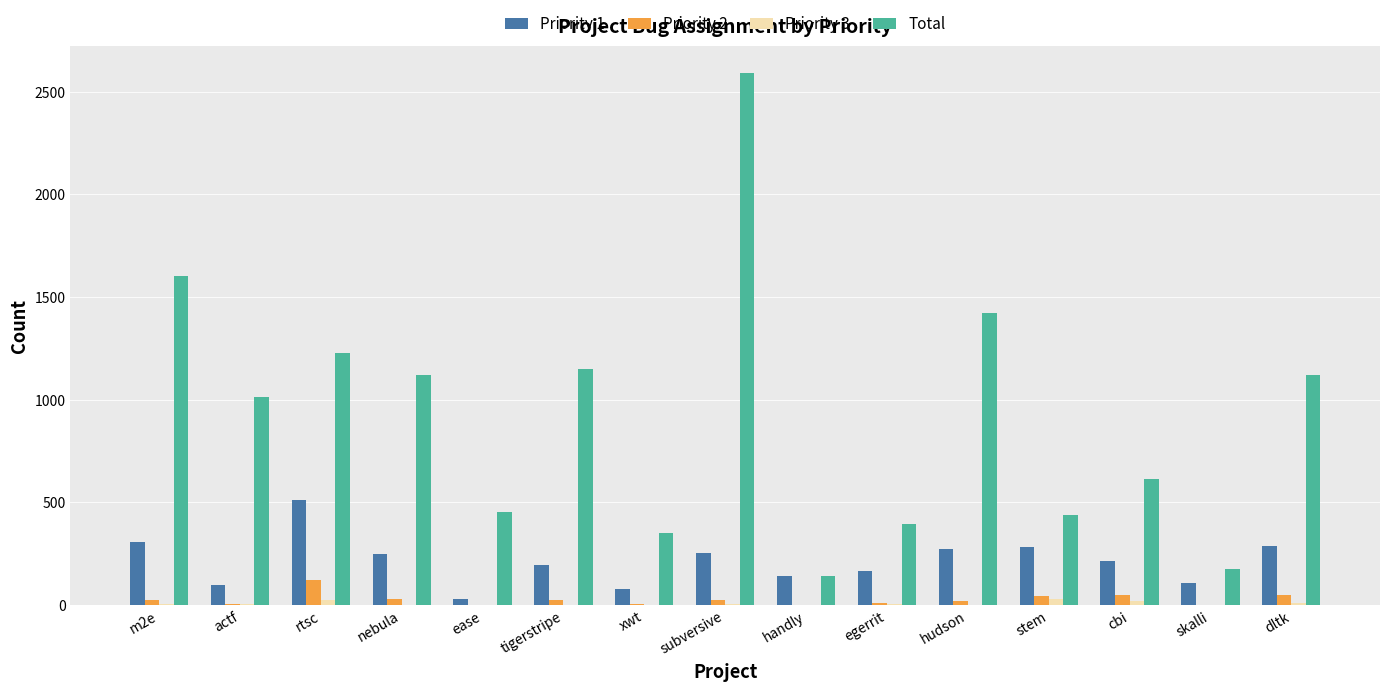

Which series has the largest total across all categories?

Total